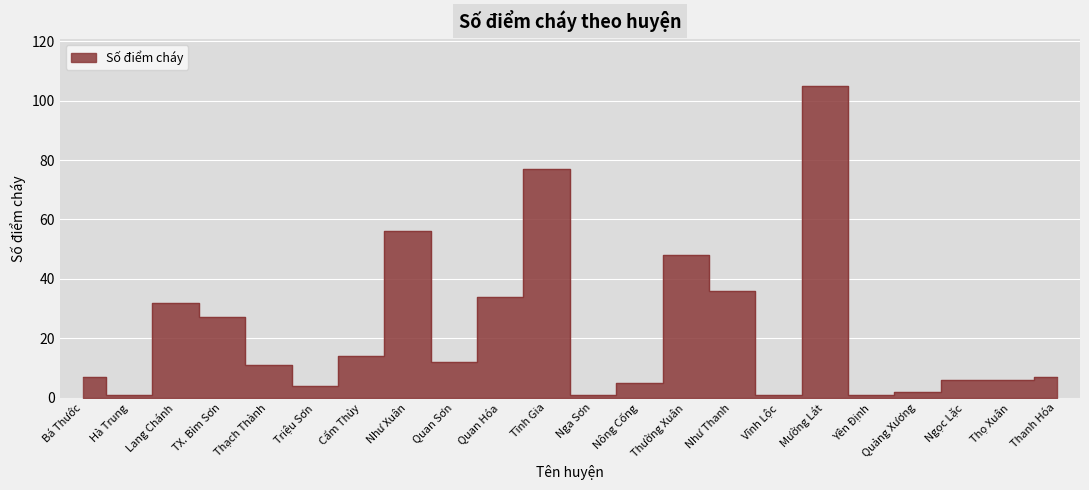

How many lines are shown in the chart?

1